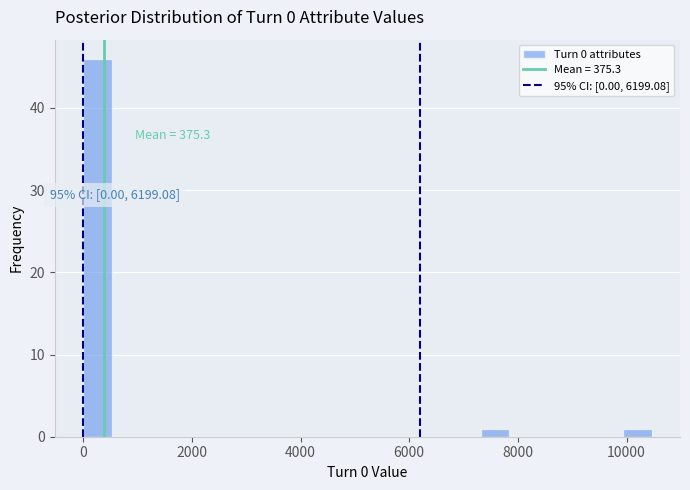

Read against the x-axis, roughly where is the centre of the tallest bar?

200